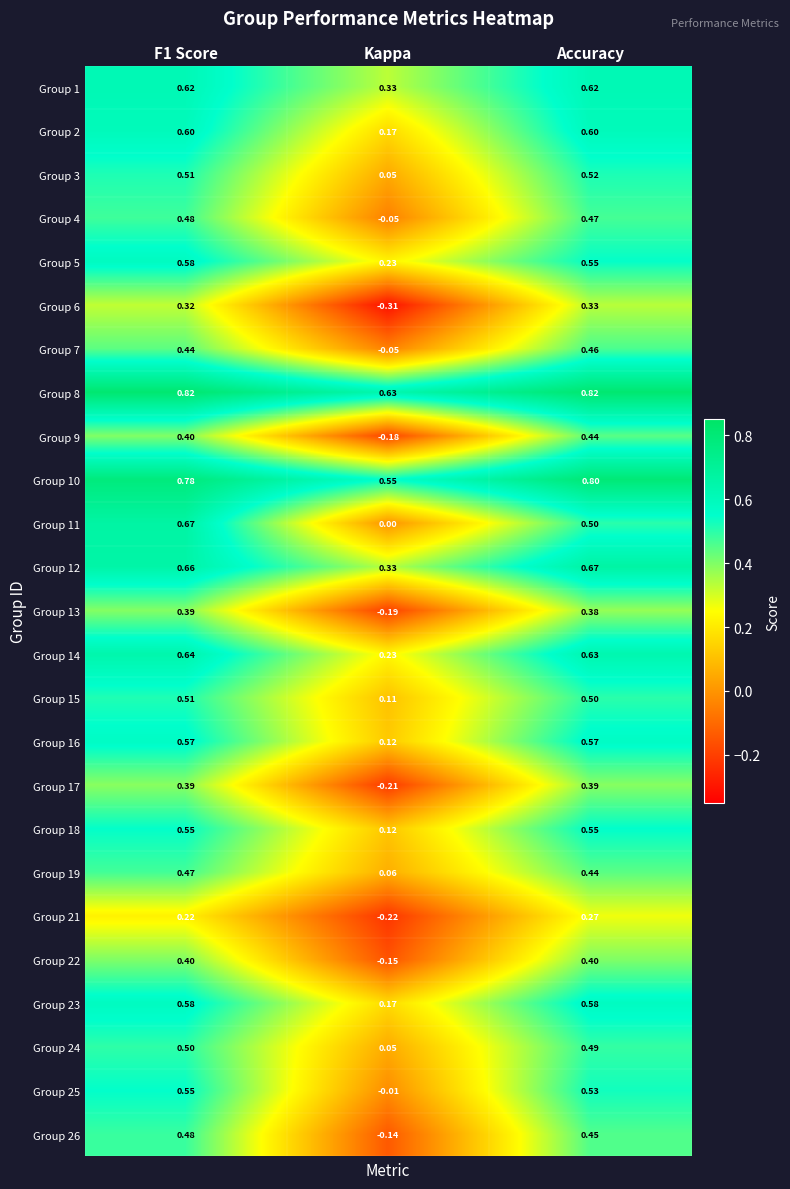

Which category has the lowest value across all series?

Kappa